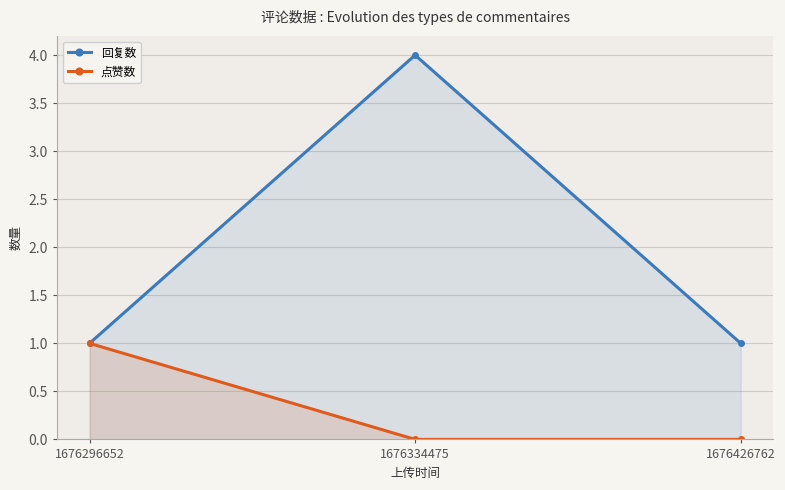

True or false: 点赞数 has a value of 0 at 1676334475.

True